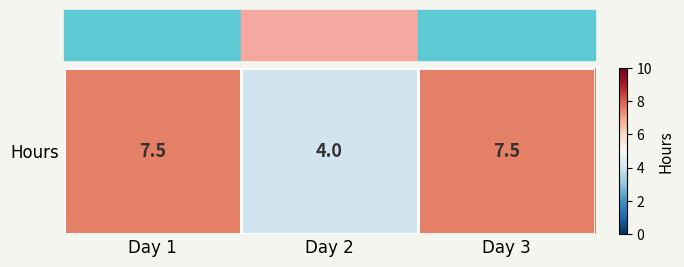

Reading left to right, extract all data points from this chart.

7.5	4.0	7.5